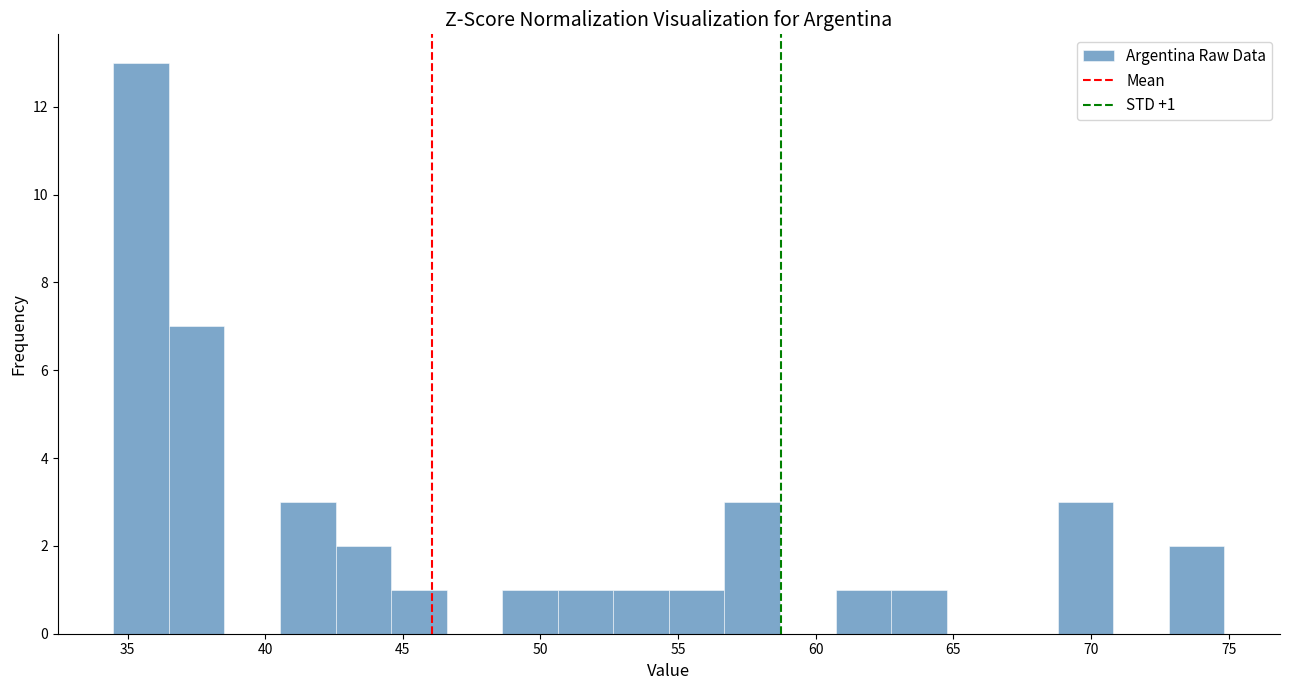

Over which range of the x-axis is the bar tallest?

34.5 to 36.5